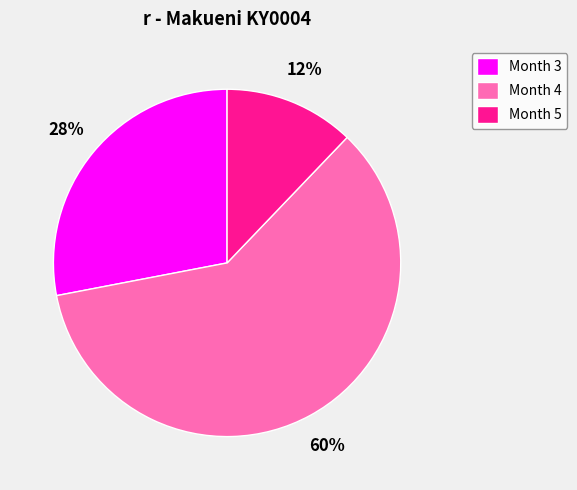

Combined, do Month 5 and Month 4 account for over 50%?

Yes